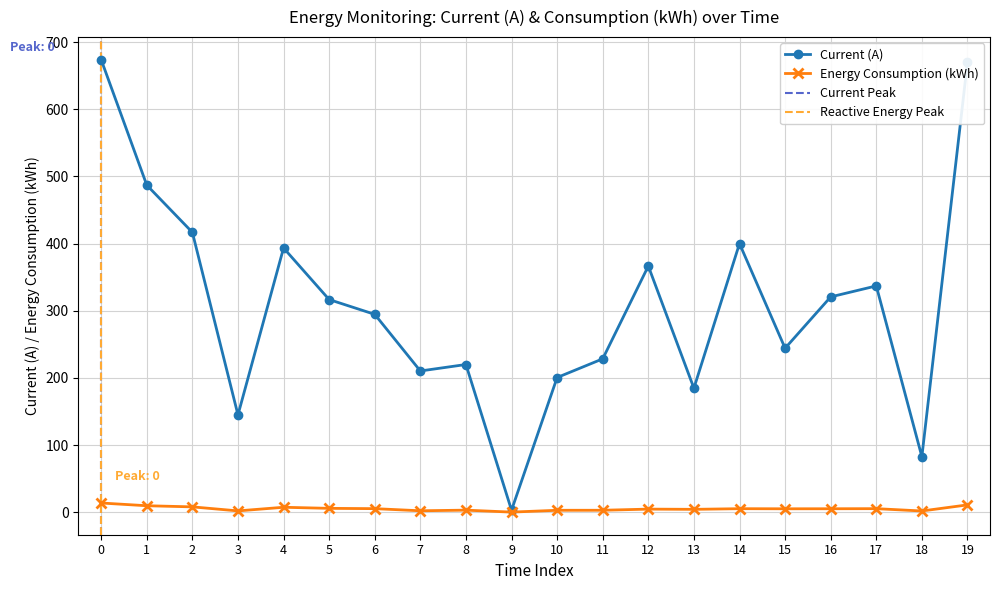

Where is the first local maximum for Current (A)?

4